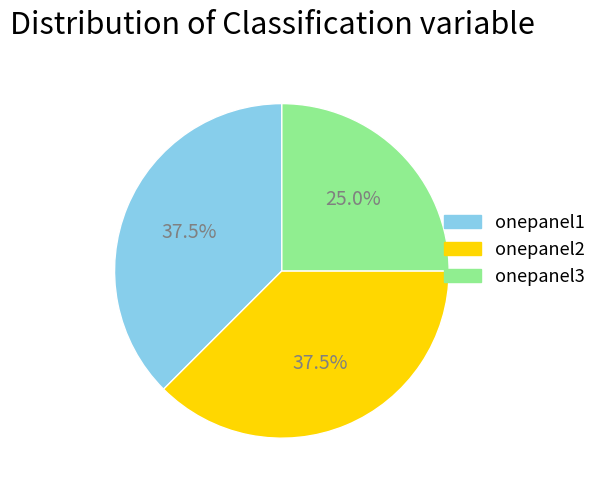

To the nearest percent, what is the average slice percentage?

33%